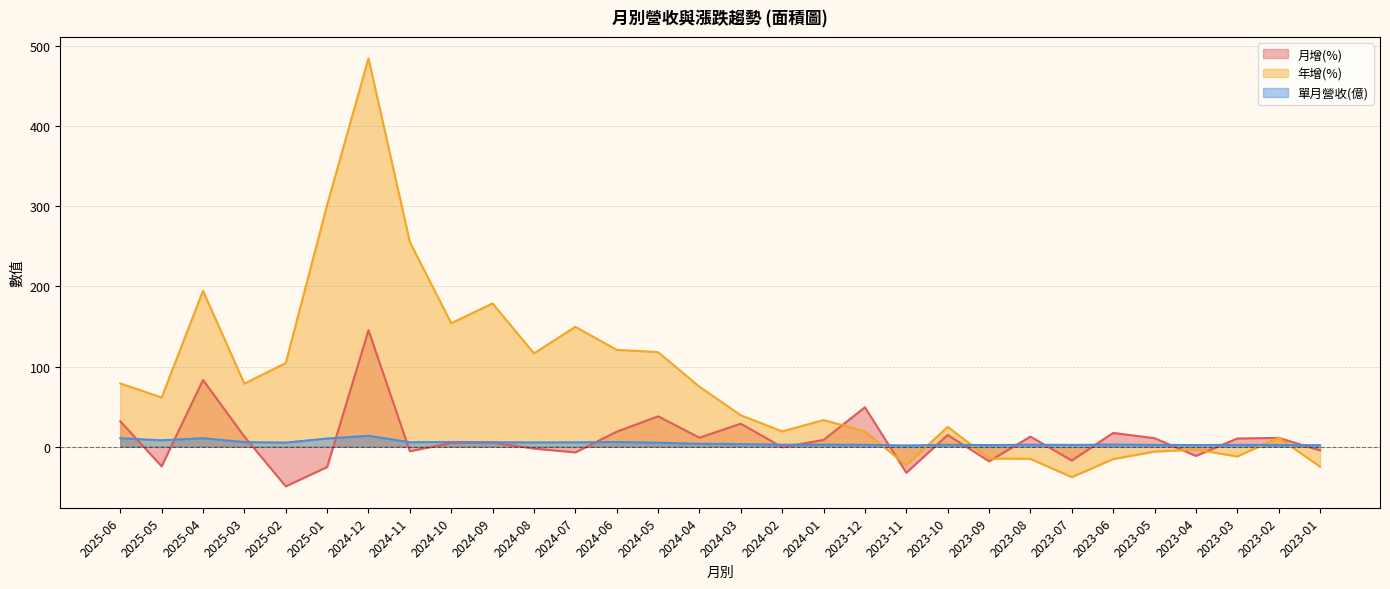

What is the sum of the 年增(%) values at 2025-03 and 2023-11?

55.4